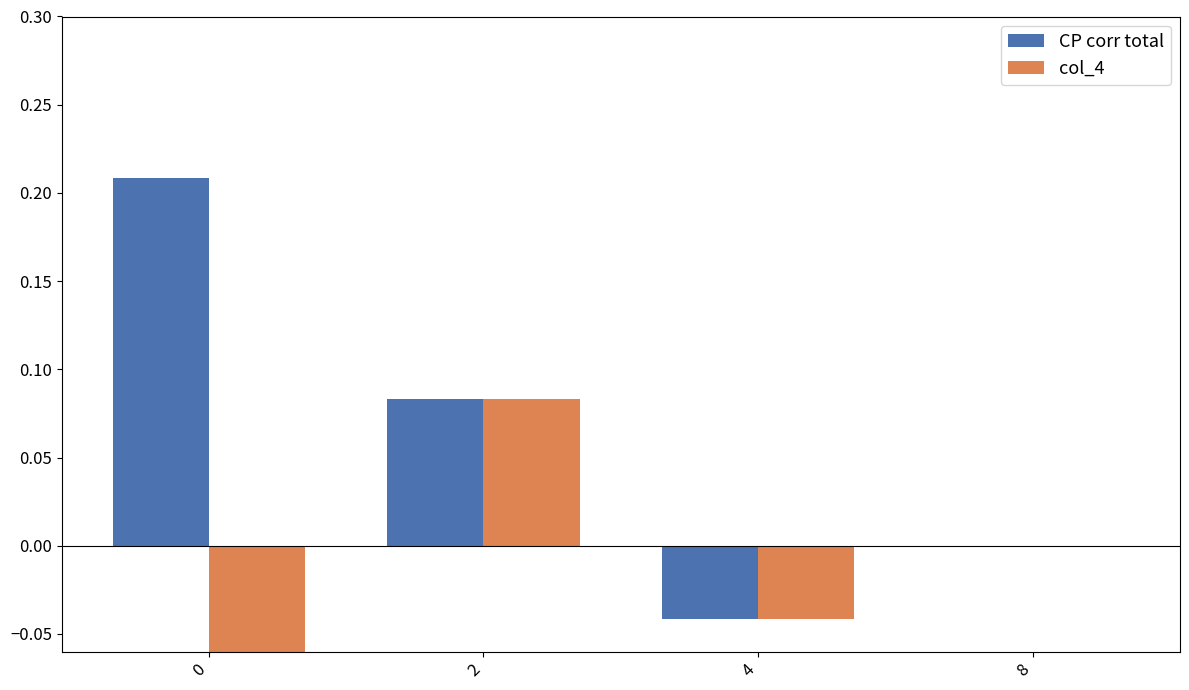

How many negative values does the CP corr total series have?

1